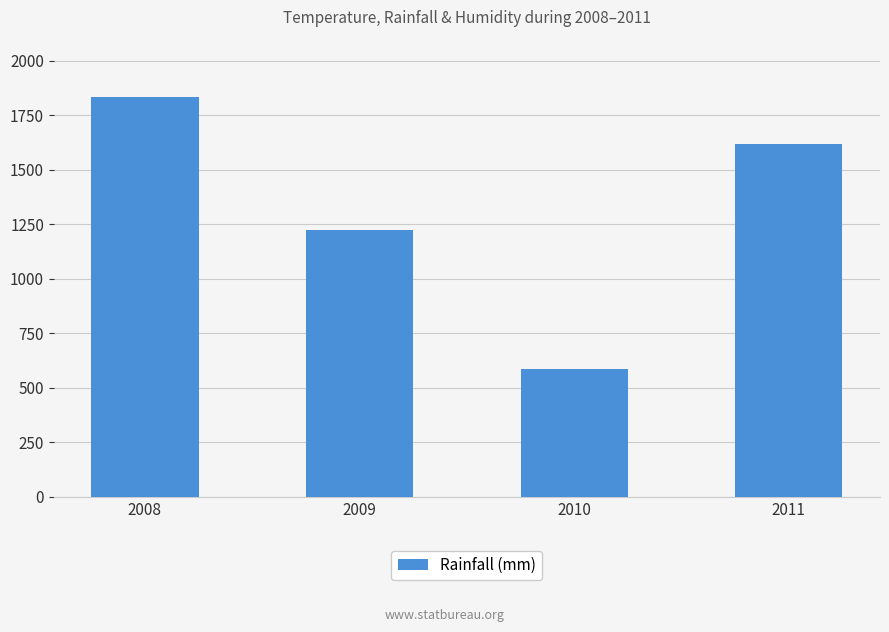

The value at 2009 is 1224. True or false?

True